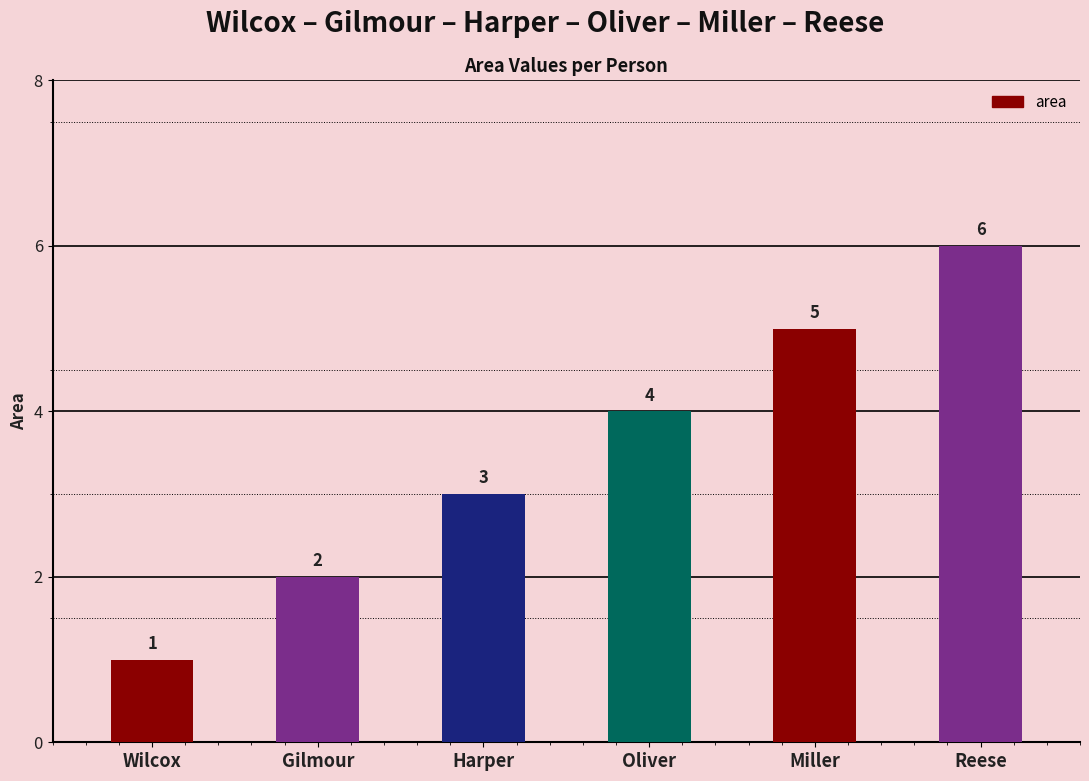

Which has a higher value, Harper or Oliver?

Oliver